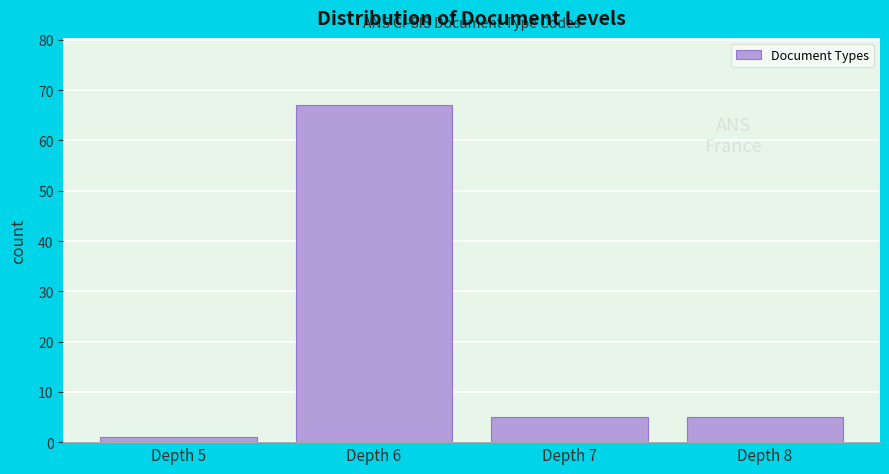

Reading right to left, list all the values displayed in this chart.

5	5	67	1